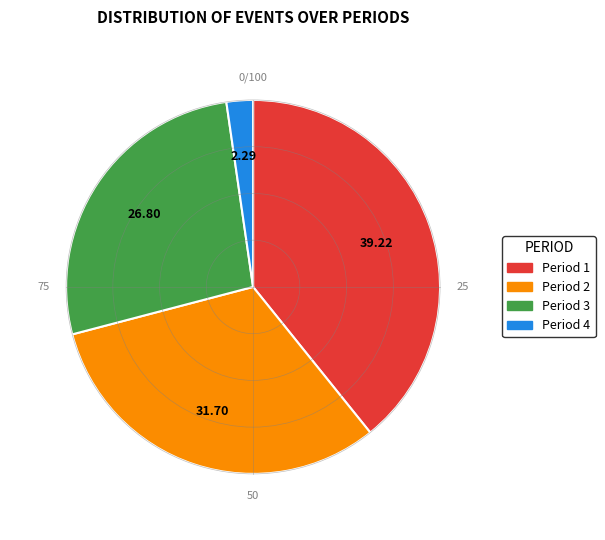

Is Period 2 the majority of the pie?

No